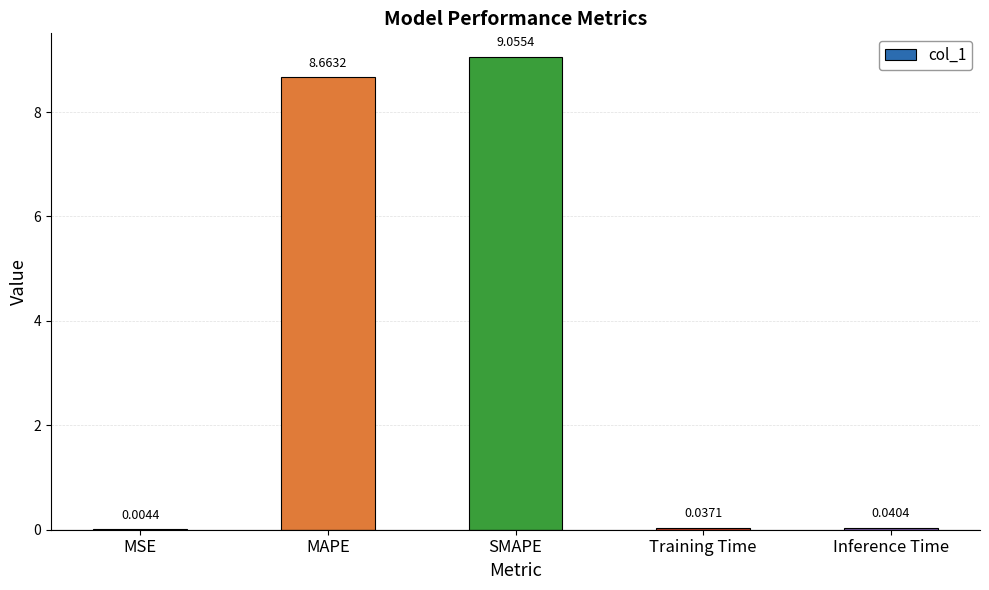

At which label is the value closest to 4?

Inference Time